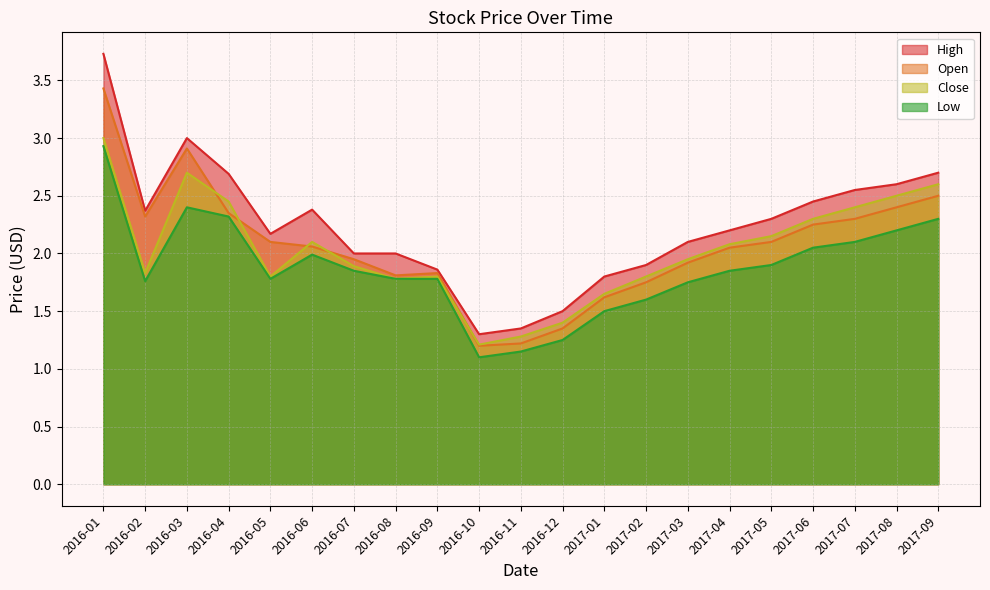

Does the chart display data point markers on the line(s)?

No